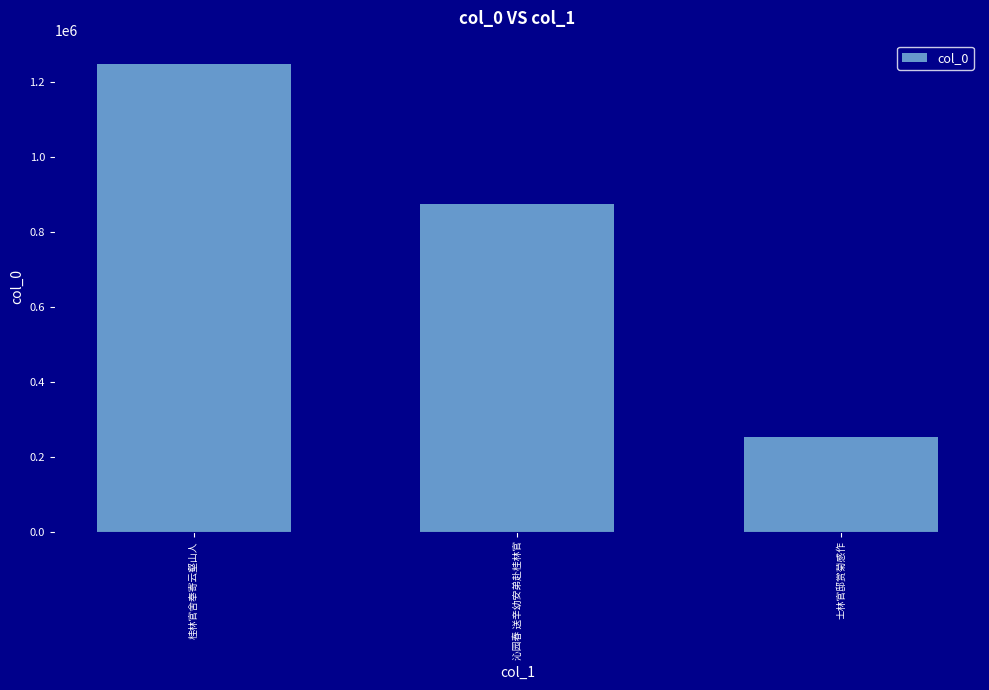

List the labels in order of value, largest first.

桂林官舍奉寄云壑山人, 沁园春 送辛幼安弟赴桂林官, 士林官邸赏菊感作